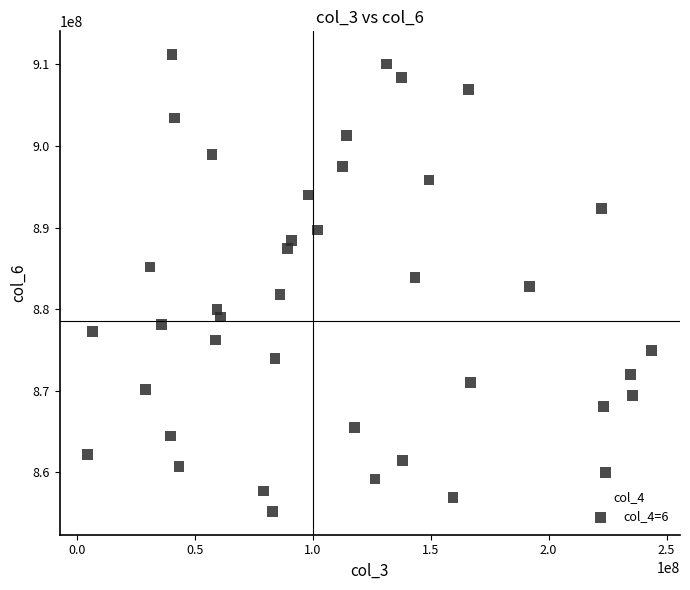

What is the range of Y values (max minus min)?

56097299